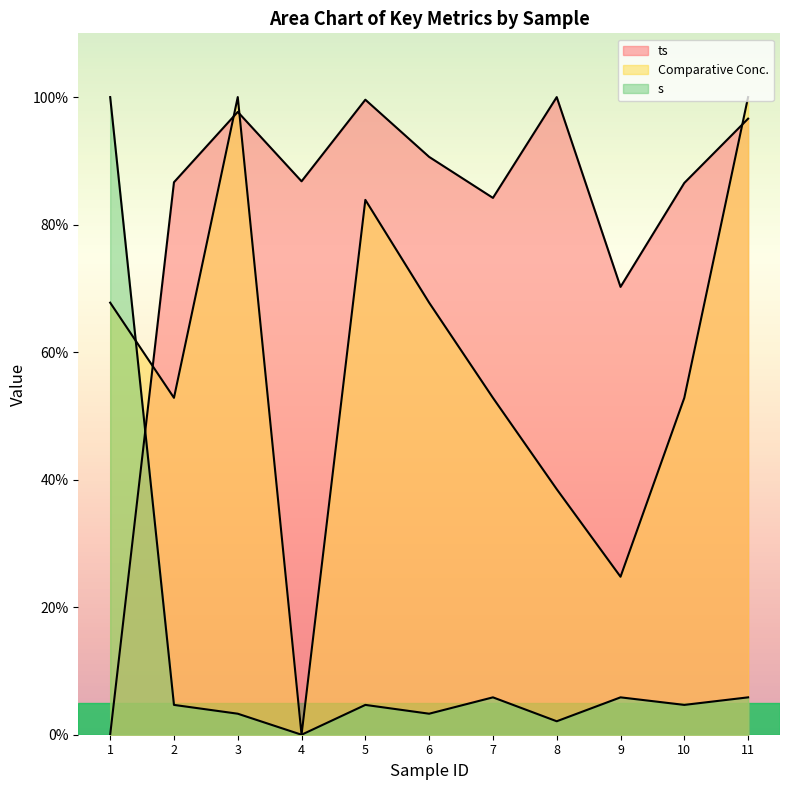

How many values in the Comparative Conc. series exceed 0?

10